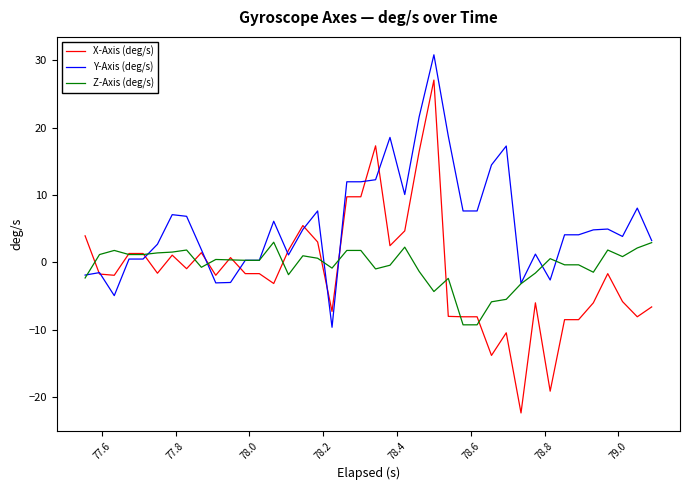

What is the maximum value shown in the chart?

30.8